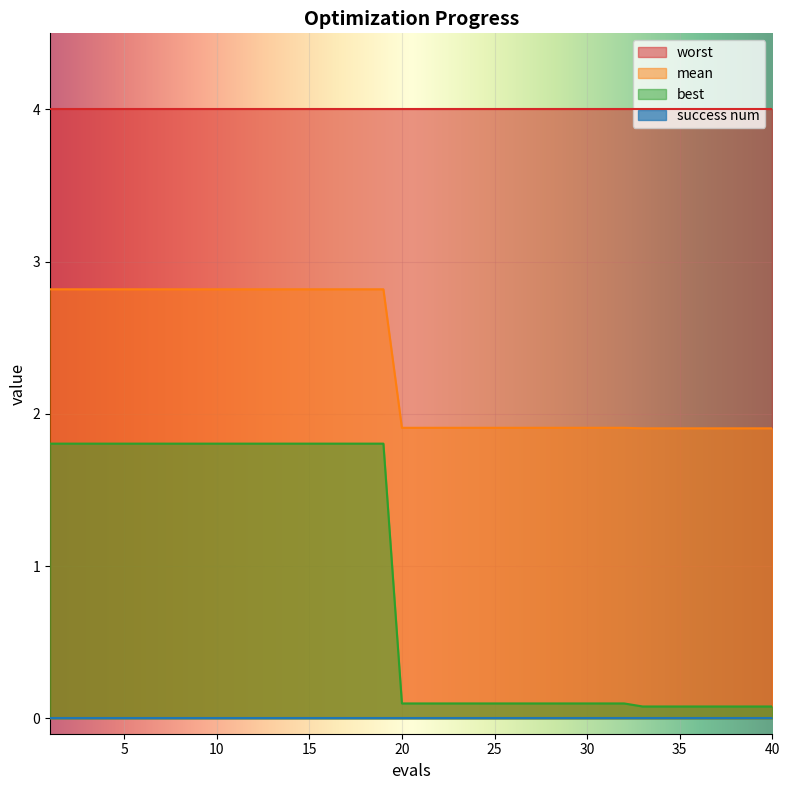

True or false: best and mean intersect in this chart.

False